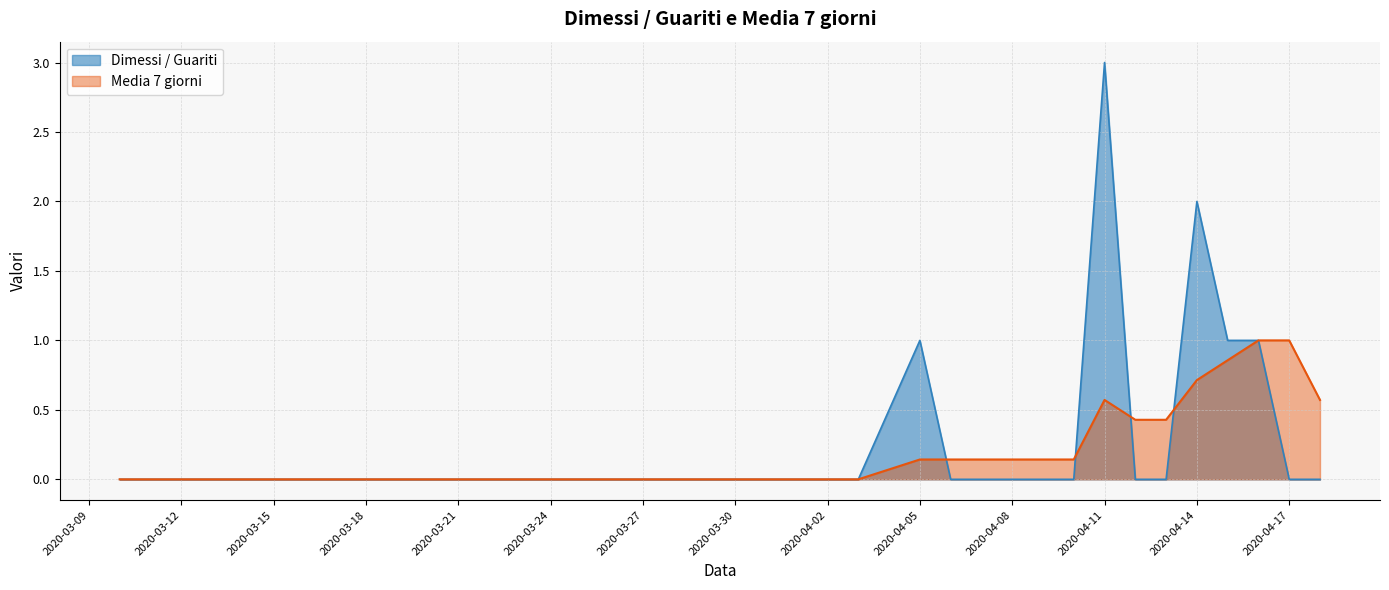

Which label corresponds to the largest value in the chart?

2020-04-11